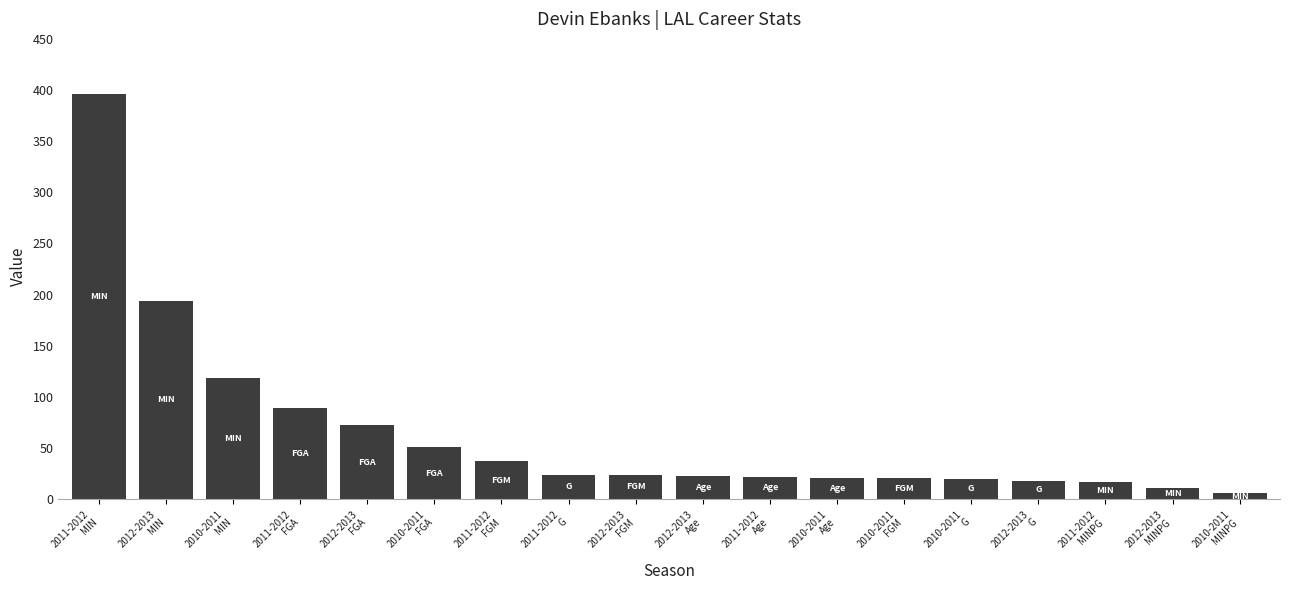

What is the difference between the second highest and minimum values?

188.1